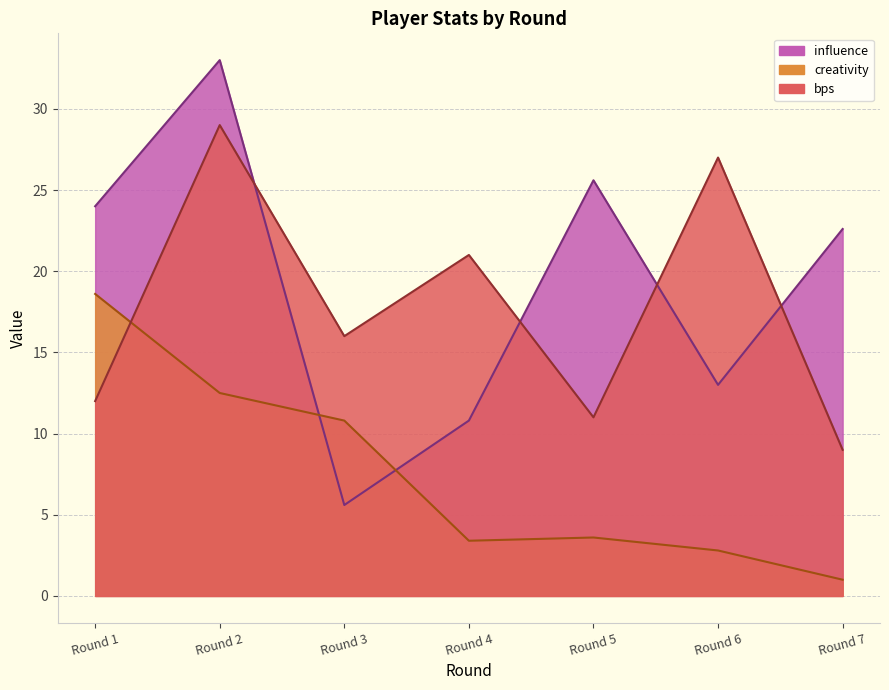

List the labels in order of bps value, largest first.

Round 2, Round 6, Round 4, Round 3, Round 1, Round 5, Round 7